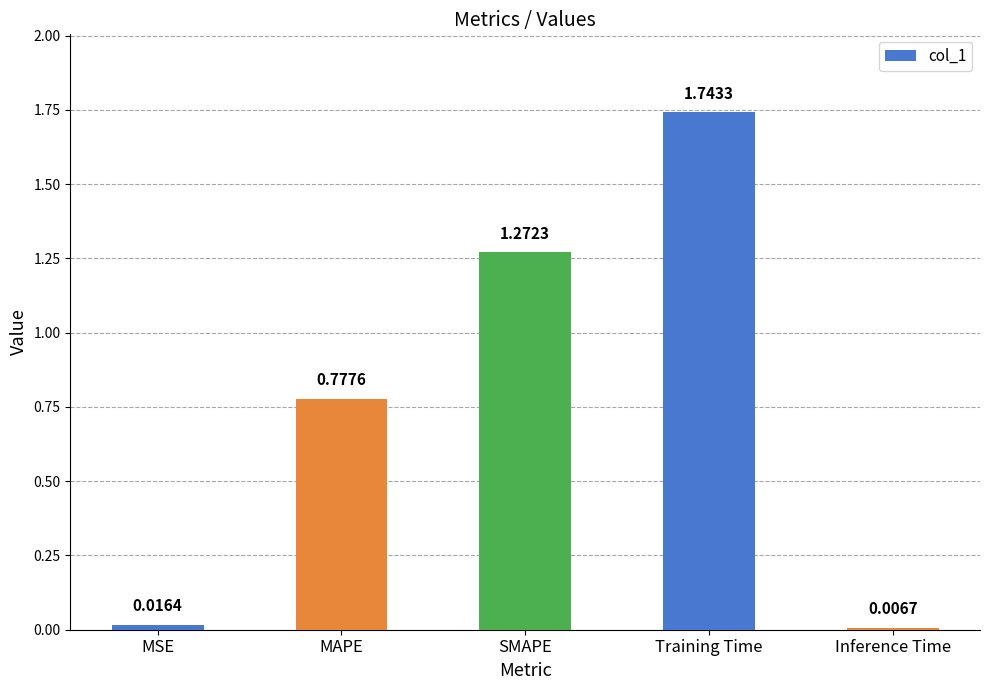

How many categories are shown in the chart?

5